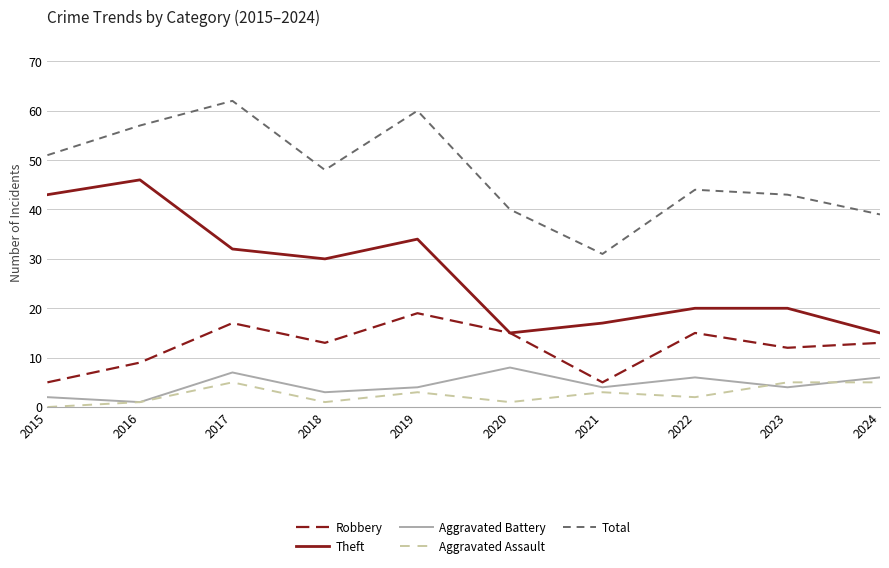

What is the difference between the maximum and minimum values in the Aggravated Assault series?

5